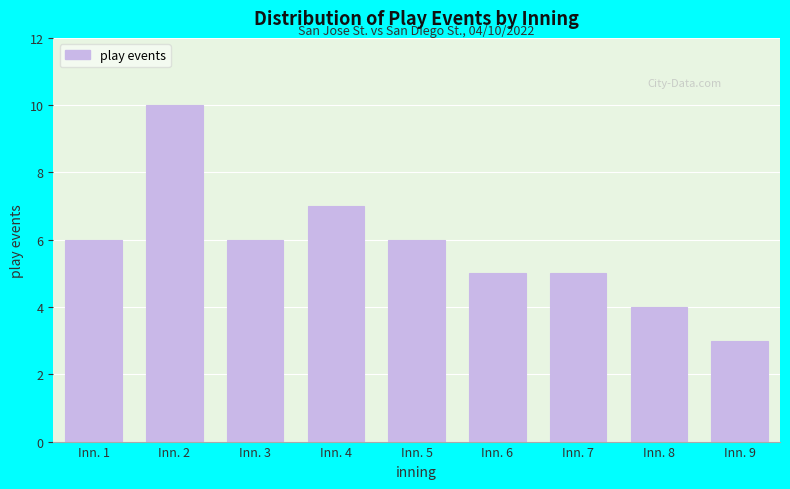

Reading right to left, transcribe all the data shown in this chart.

Inn. 9=3	Inn. 8=4	Inn. 7=5	Inn. 6=5	Inn. 5=6	Inn. 4=7	Inn. 3=6	Inn. 2=10	Inn. 1=6